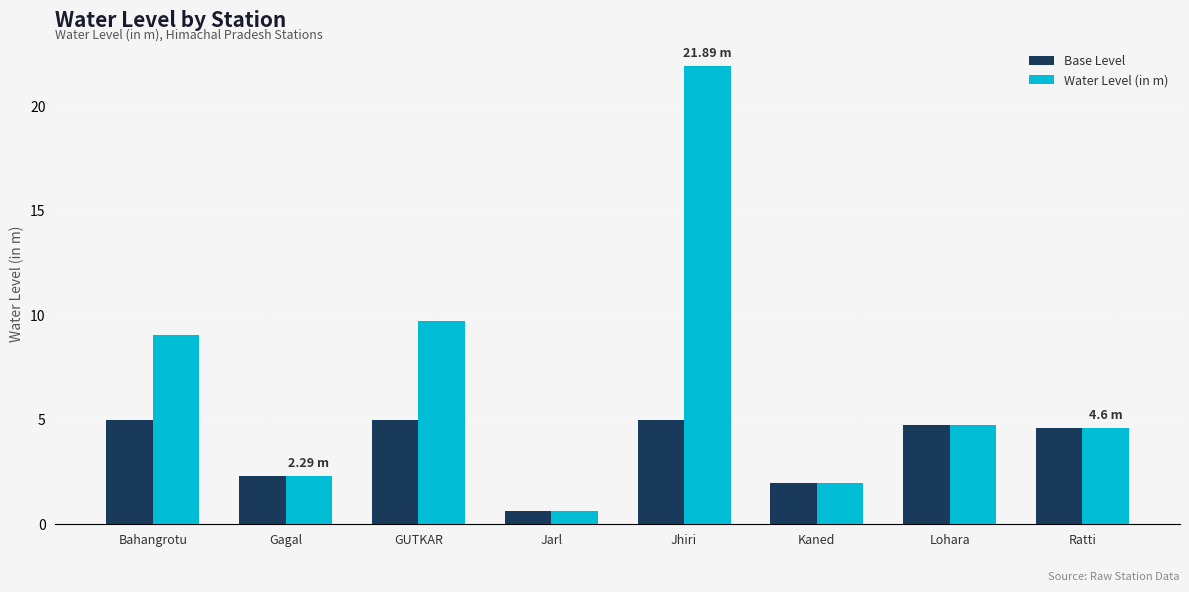

What value does the Water Level (in m) series have at Ratti?

4.6